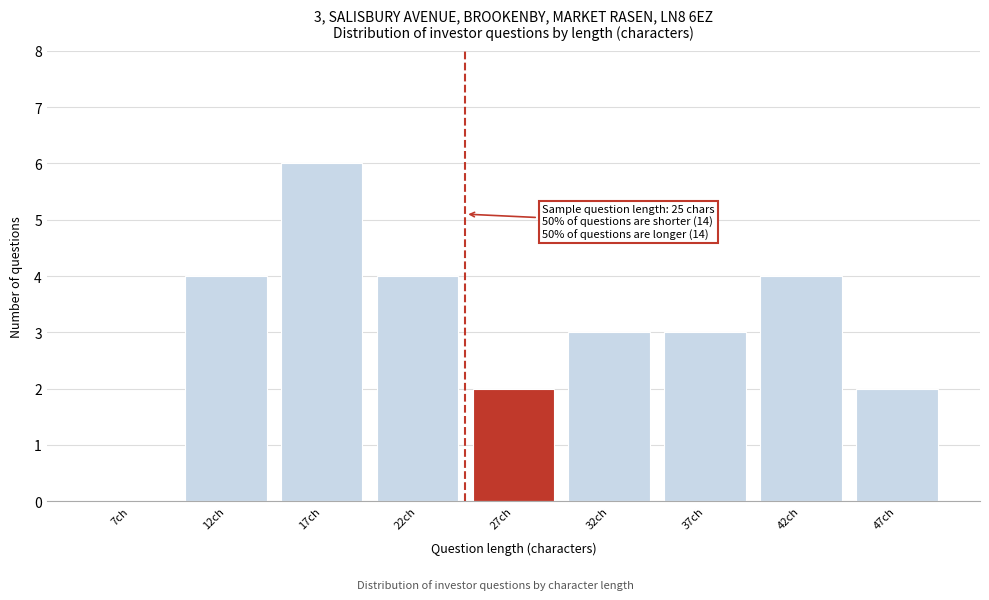

Reading right to left, list all the values displayed in this chart.

47ch=2	42ch=4	37ch=3	32ch=3	27ch=2	22ch=4	17ch=6	12ch=4	7ch=0